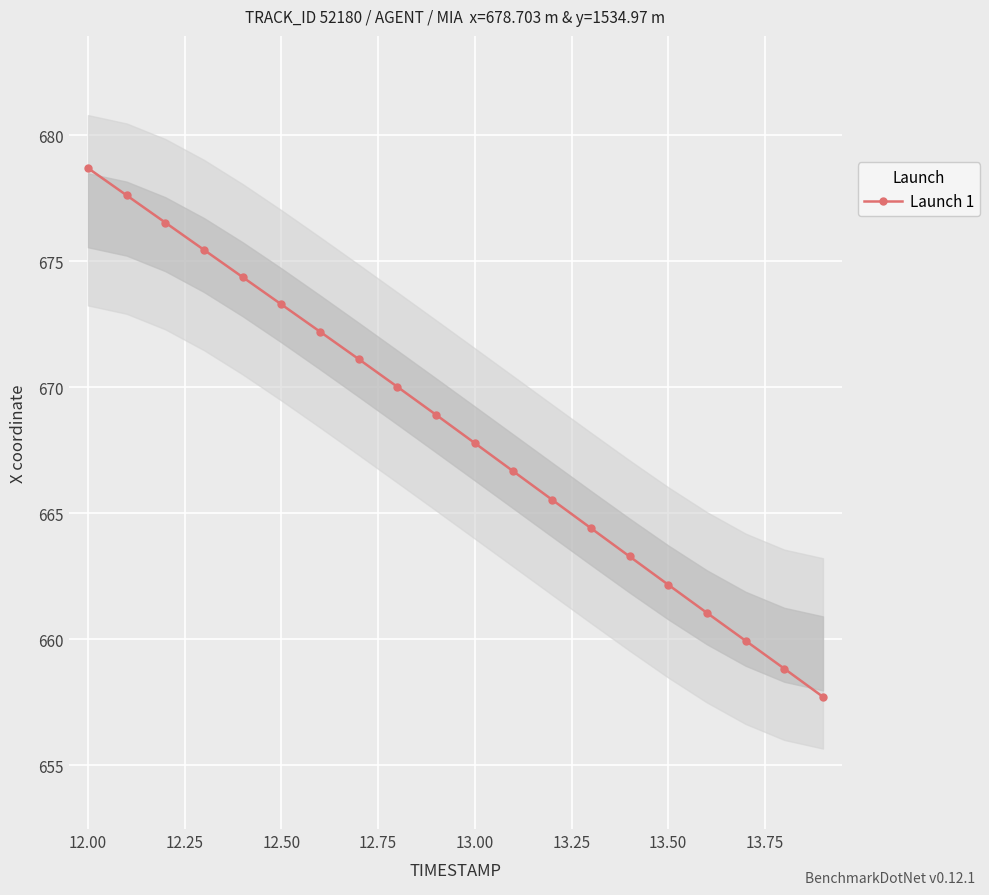

Is it true that Launch 1 equals 334.3 at 12.00?

False